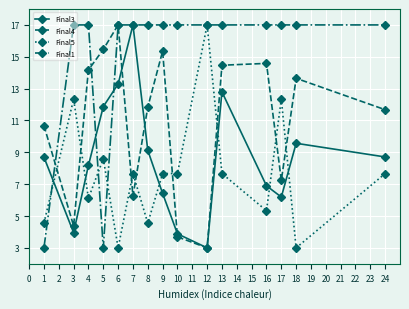

Where is the first local minimum for Final5?

4